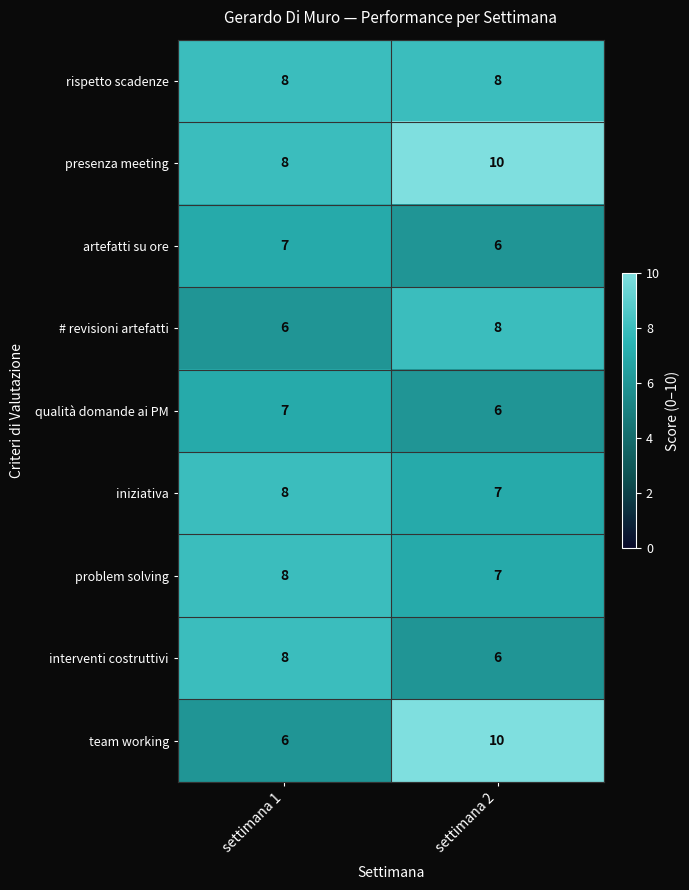

Which series has the largest range (max minus min)?

team working